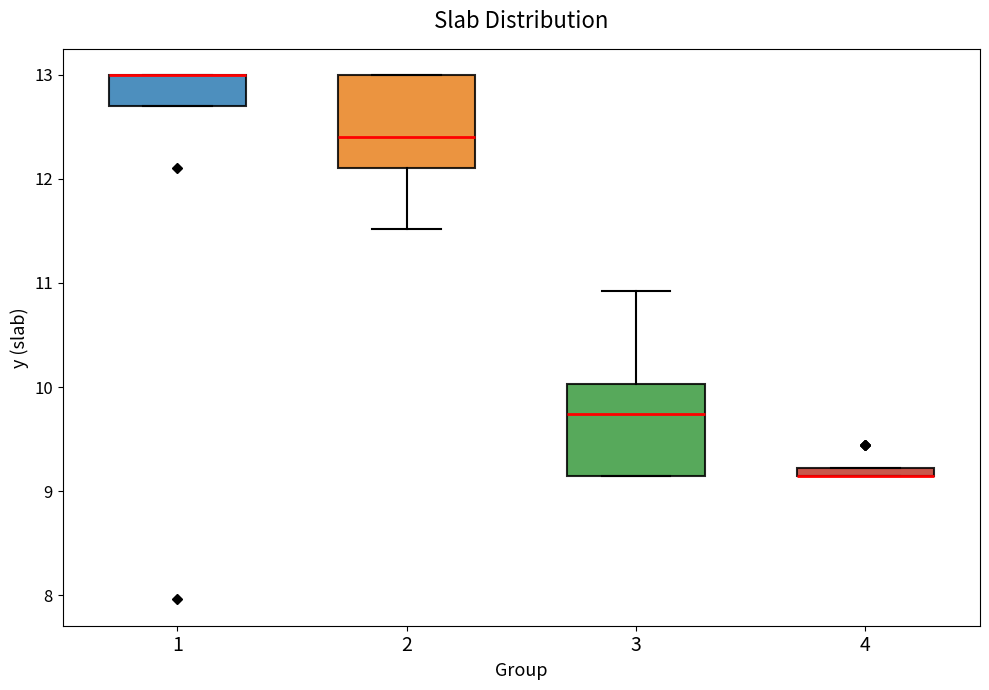

Where does the lower whisker of the box at x = 2 end on the y-axis? The values are not printed on the chart, so give them approximately, as read against the axis.

11.5